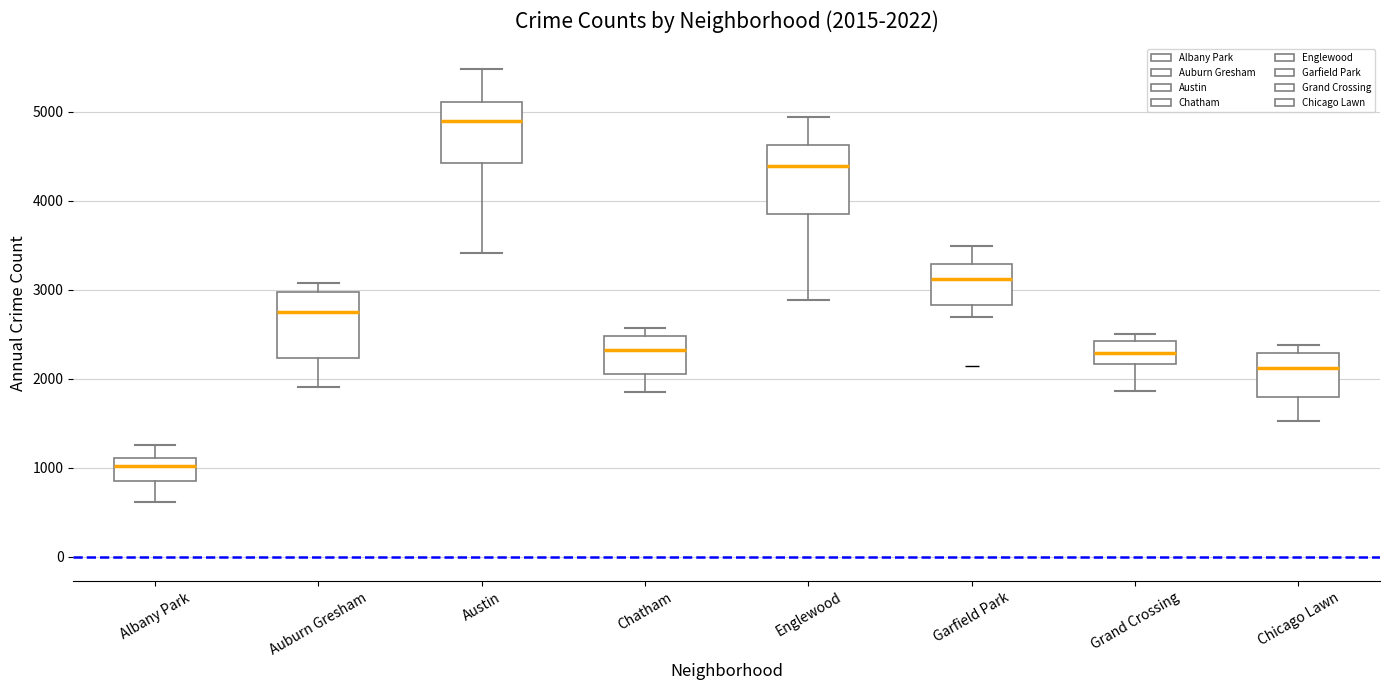

Which box has the lowest median line?

Albany Park